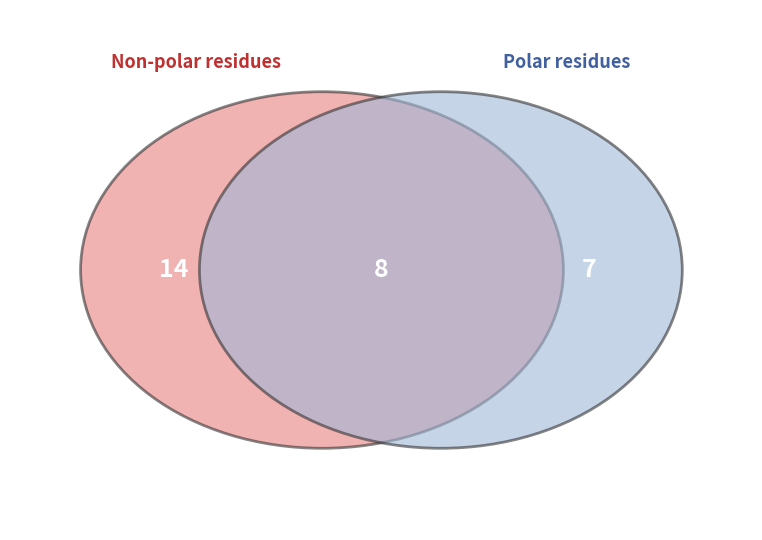

Which category has the biggest portion of the pie?

non_polar